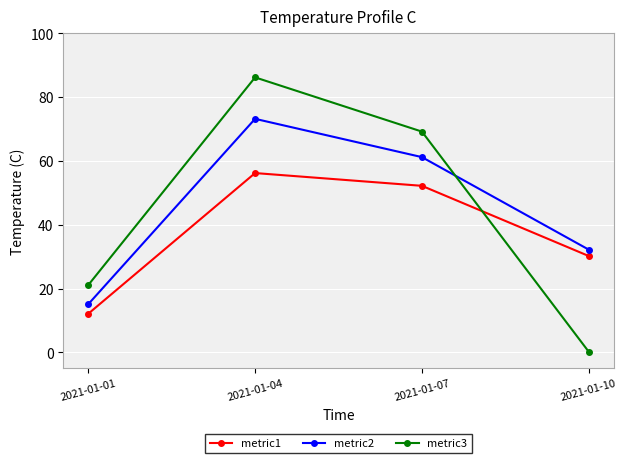

Which series has the largest range (max minus min)?

metric3